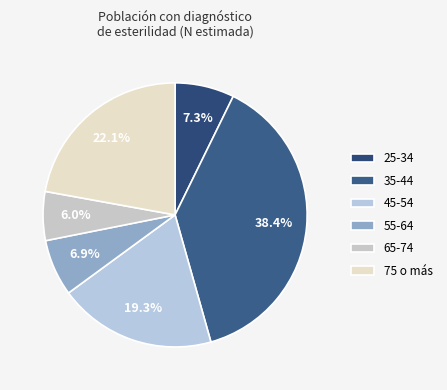

Is 25-34 the majority of the pie?

No